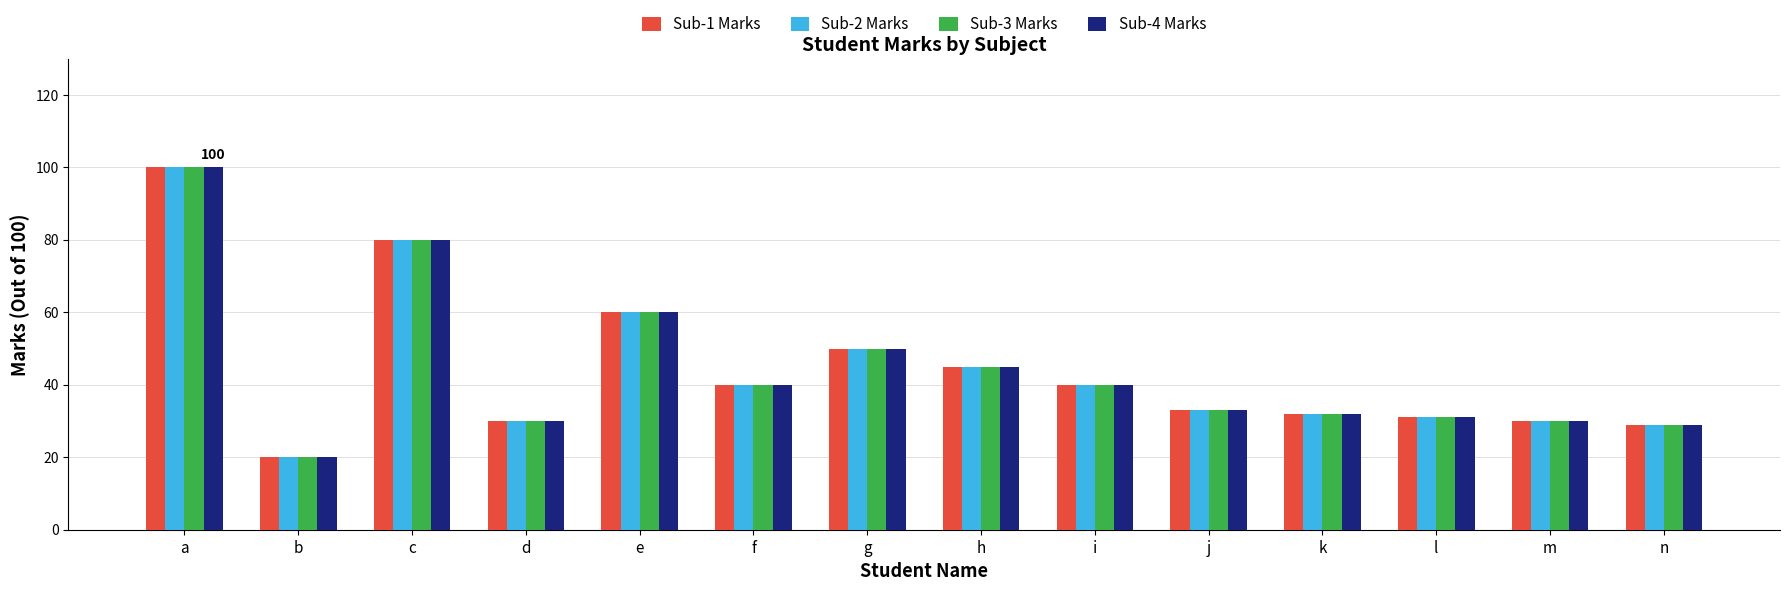

How many groups of bars are there?

14